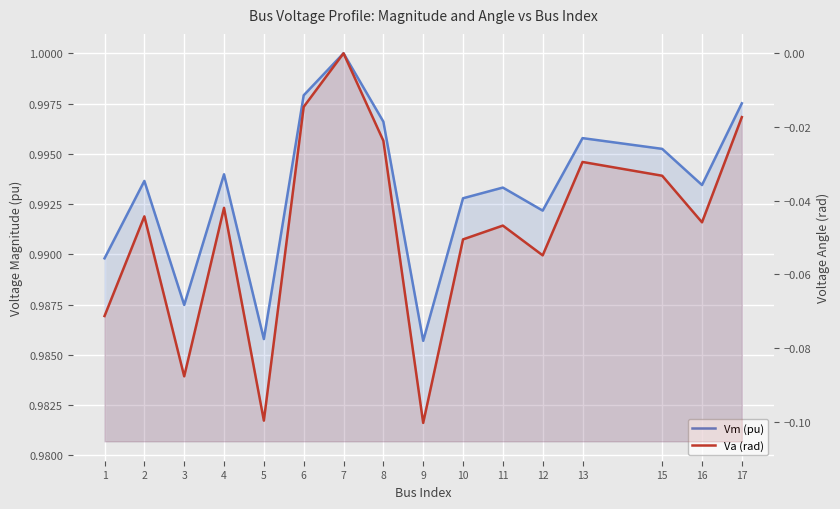

True or false: Va (rad) and Vm (pu) cross at least once.

False